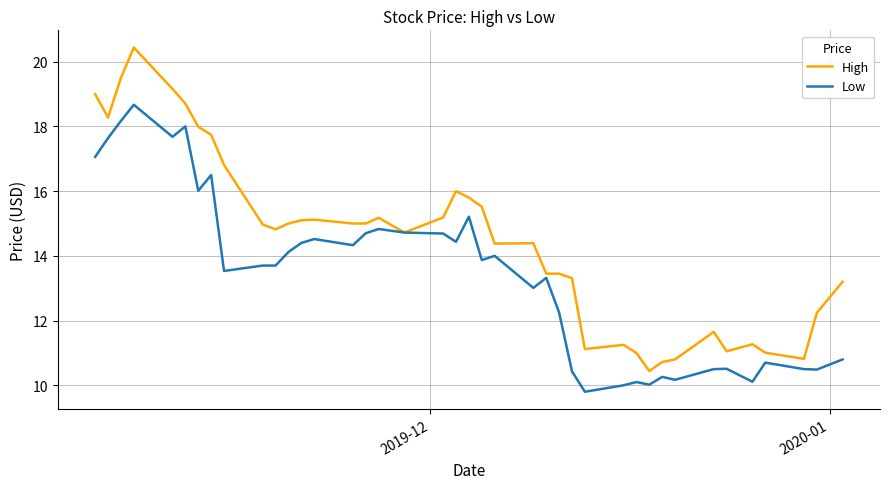

Rank the series by their maximum value, from lowest to highest.

Low, High